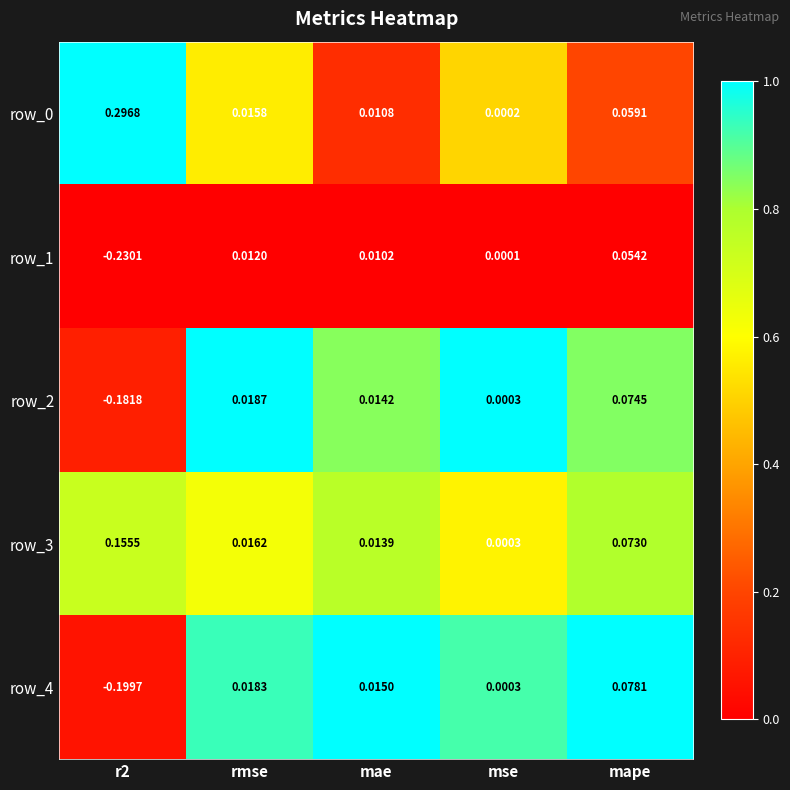

At which category is the sum across all series the highest?

mape